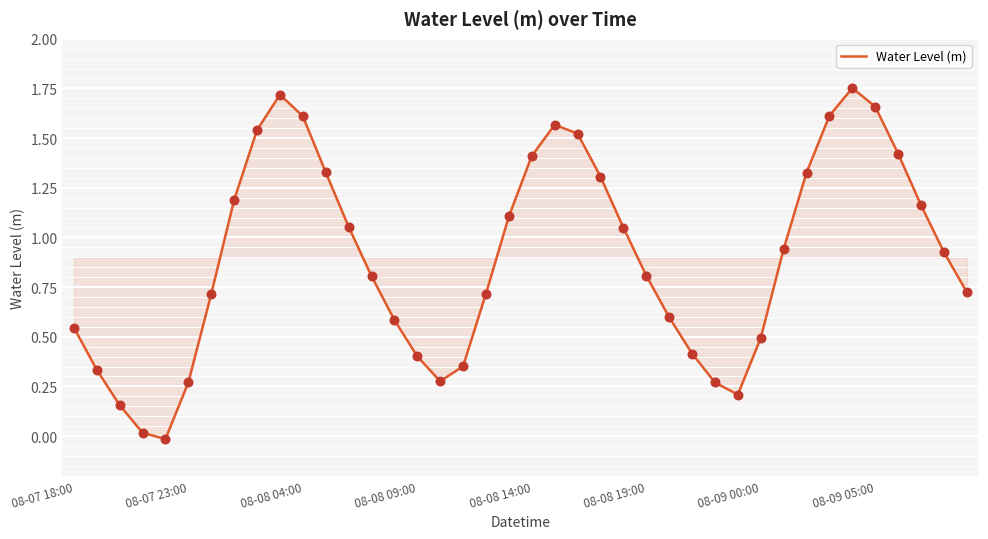

Does the chart have visible grid lines?

Yes